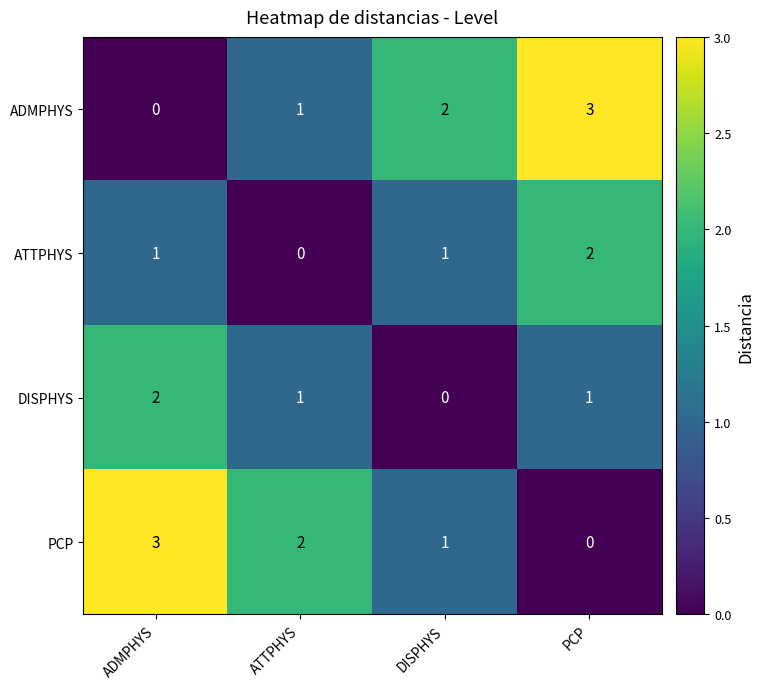

At which label does ADMPHYS reach its peak?

PCP